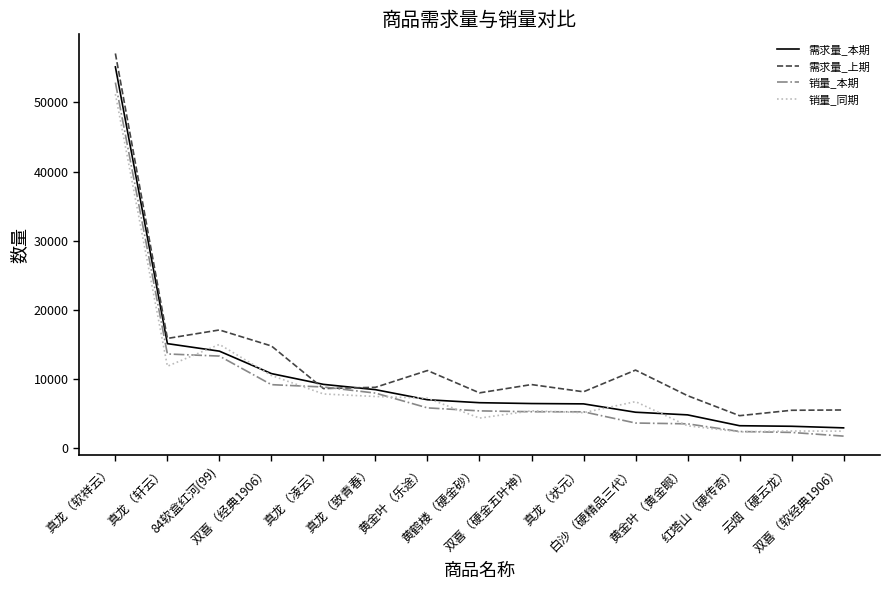

What is the maximum value for 需求量_上期?

57061.5